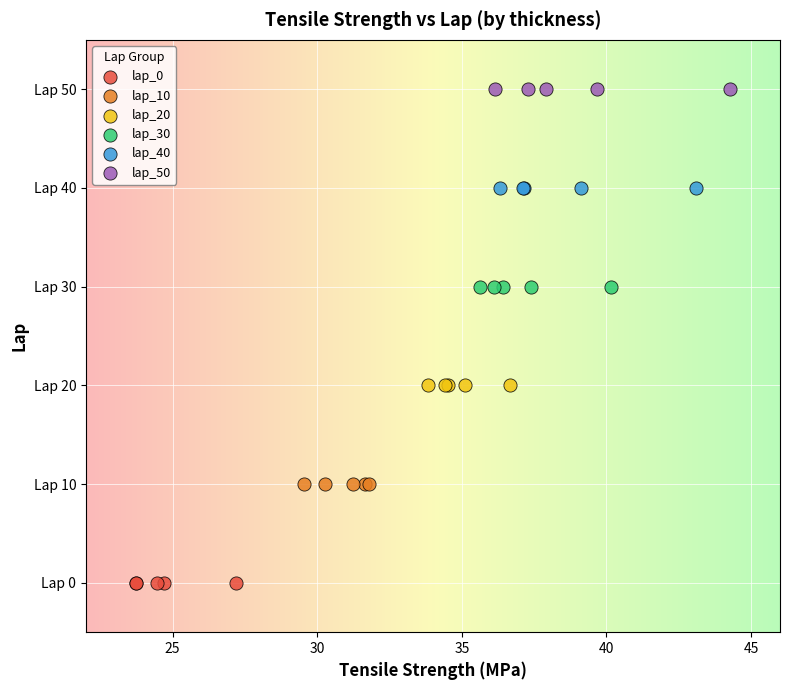

Which series reaches the minimum Y coordinate?

lap_0